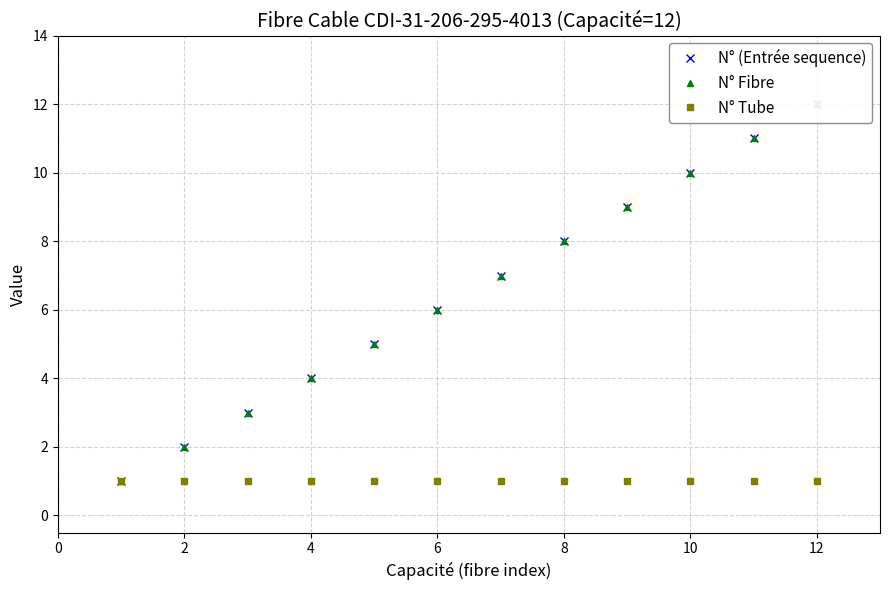

True or false: N° Fibre and N° Tube intersect in this chart.

False